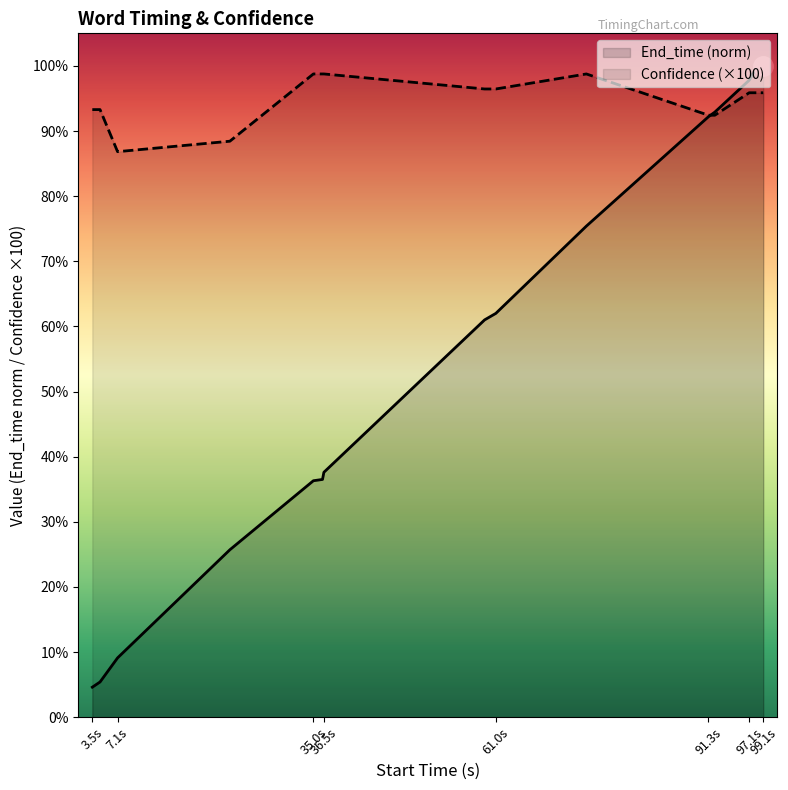

Is it true that Confidence equals 95.9 at doorbell?

True